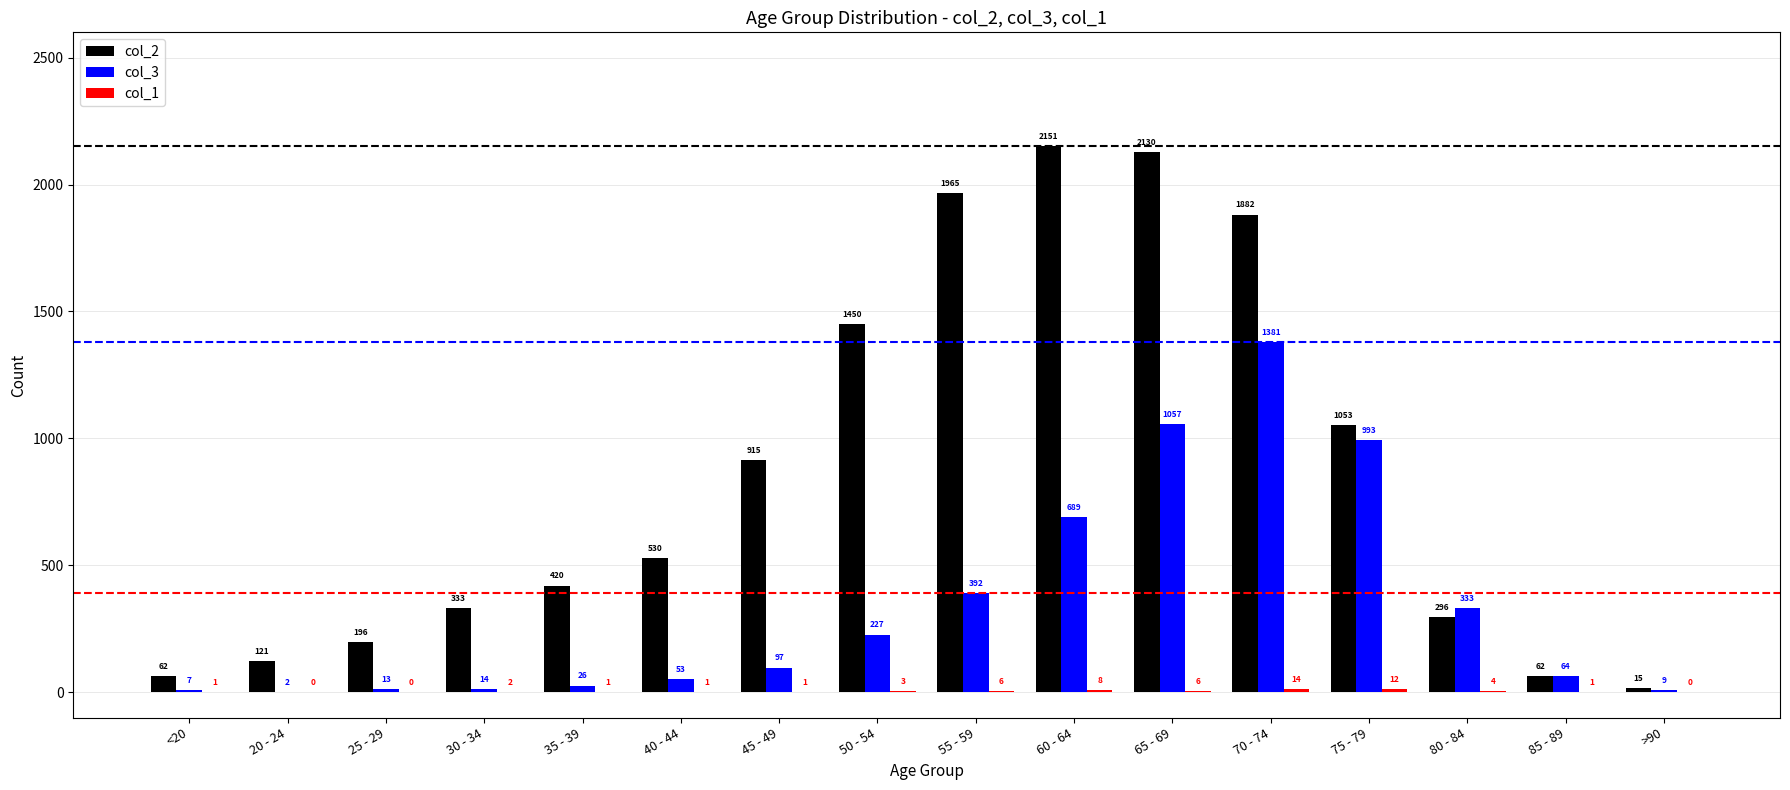

Which series changed the most between 20 - 24 and 40 - 44?

col_2